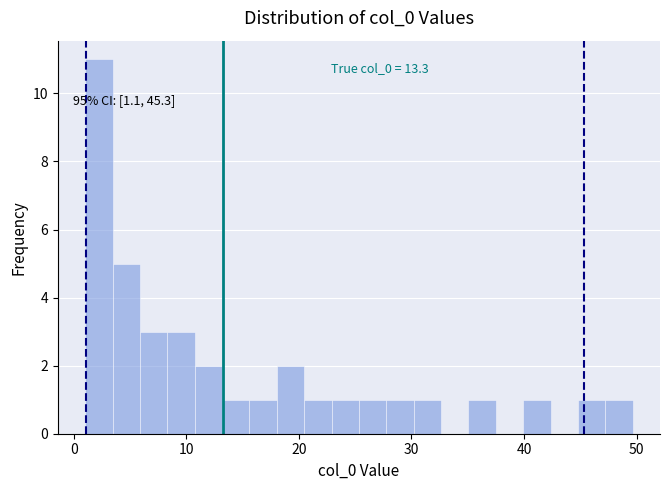

Around what value on the x-axis is the tallest bar? Give the approximate position of its centre, as read against the axis.

2